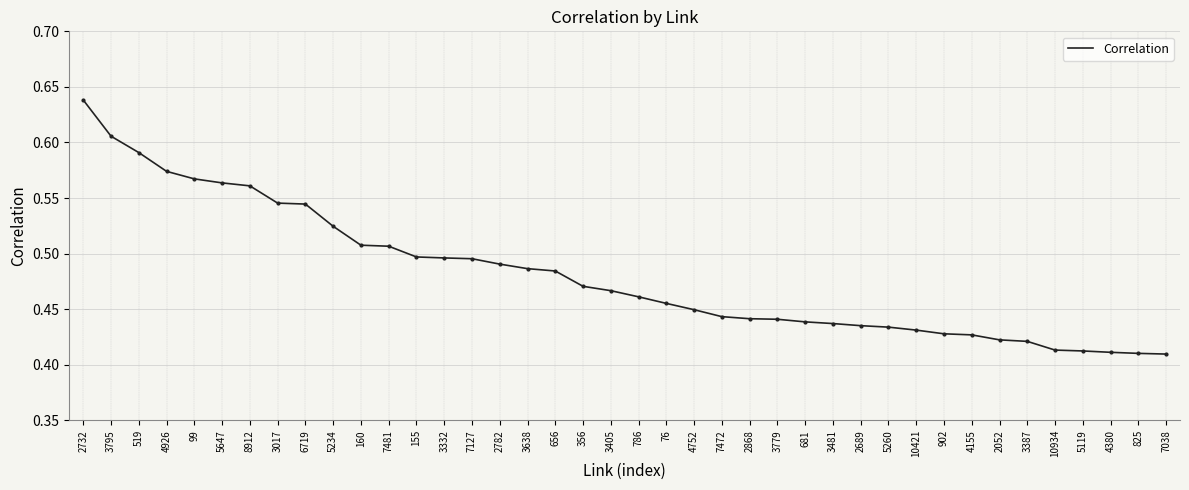

Which has a higher value, 3387 or 5260?

5260